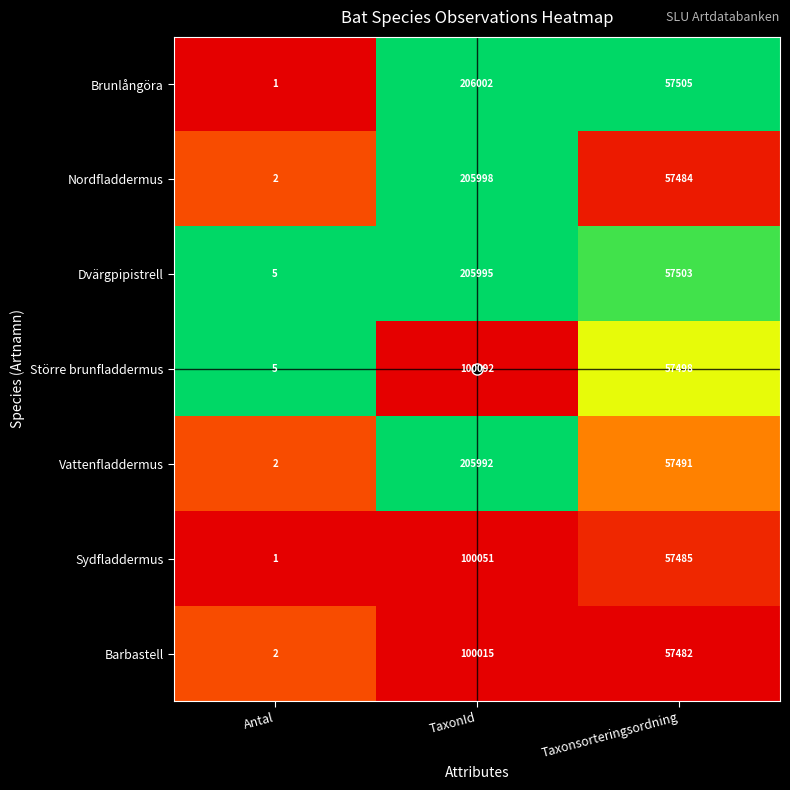

Which series changed the most between Antal and TaxonId?

Brunlångöra